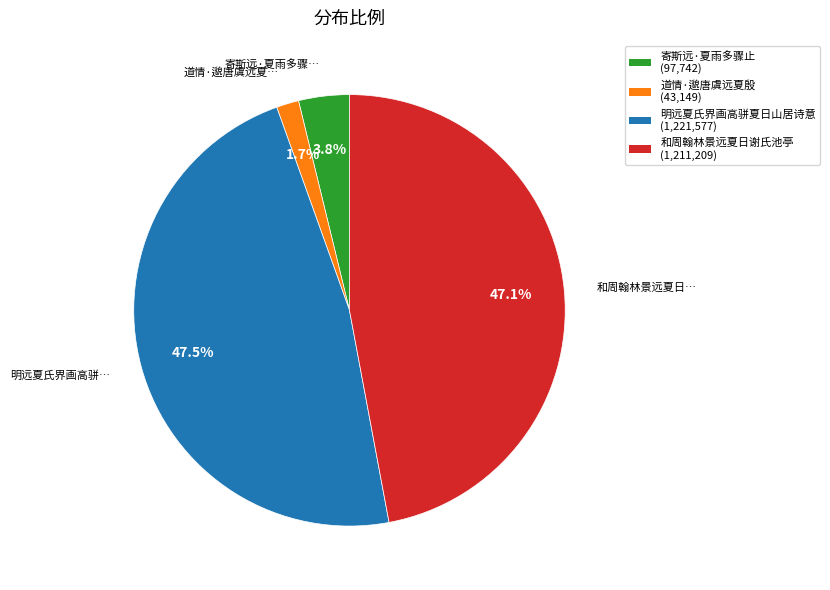

What percentage is the 寄斯远·夏雨多骤止 slice, to the nearest percent?

4%